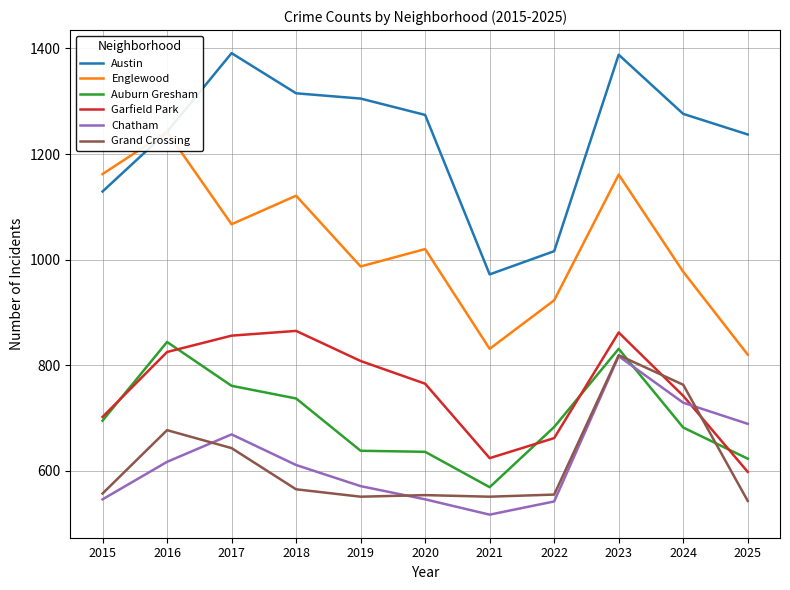

Reading left to right, extract all data points from this chart.

Austin: 1129	1242	1391	1315	1305	1274	972	1016	1388	1276	1237
Englewood: 1162	1242	1067	1121	987	1020	831	923	1161	977	820
Auburn Gresham: 695	844	761	737	638	636	569	683	831	682	623
Garfield Park: 702	825	856	865	808	765	624	662	862	742	598
Chatham: 546	617	669	611	571	546	517	542	817	729	689
Grand Crossing: 557	677	643	565	551	554	551	555	819	763	543